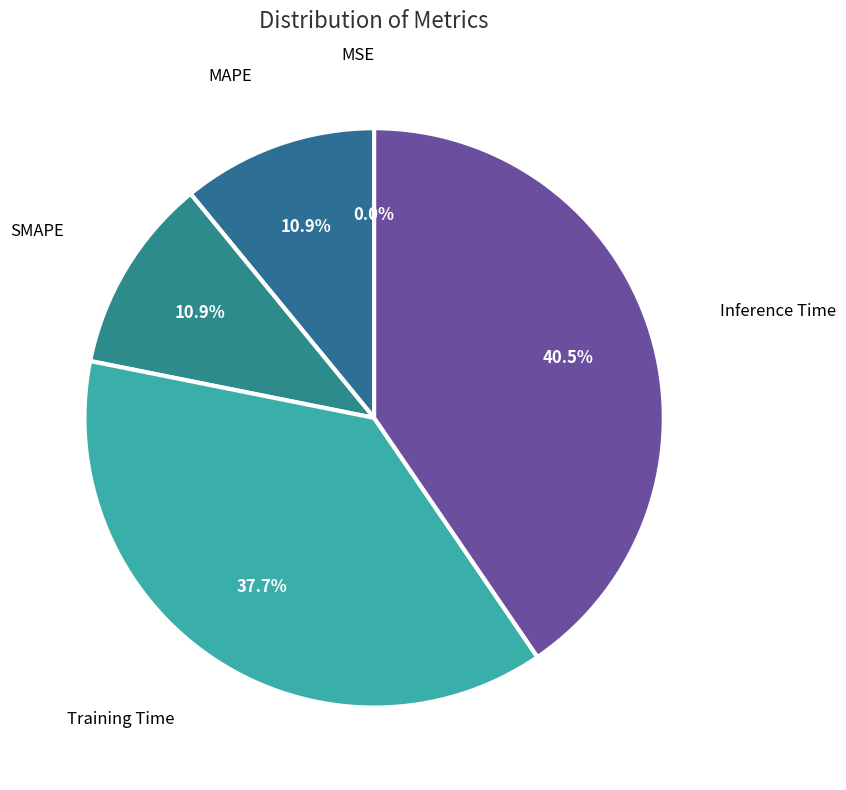

To the nearest percent, what is the difference between the largest and smallest slice percentages?

40%